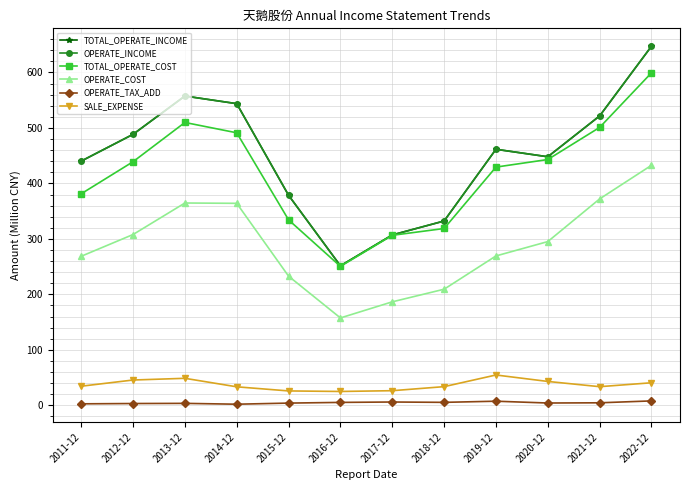

Does the chart have visible grid lines?

Yes